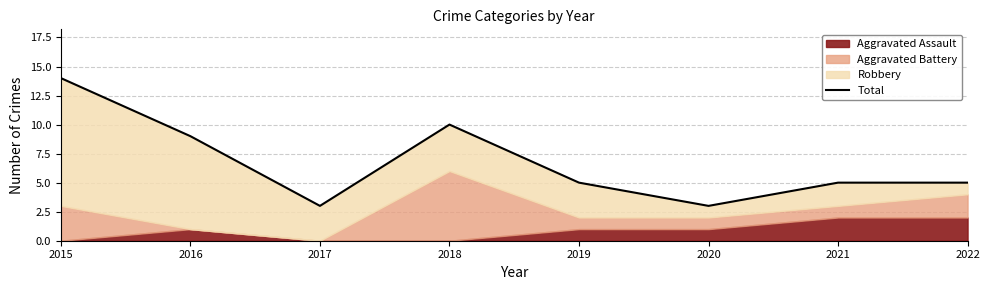

At which category does the data reach its first local valley?

2017